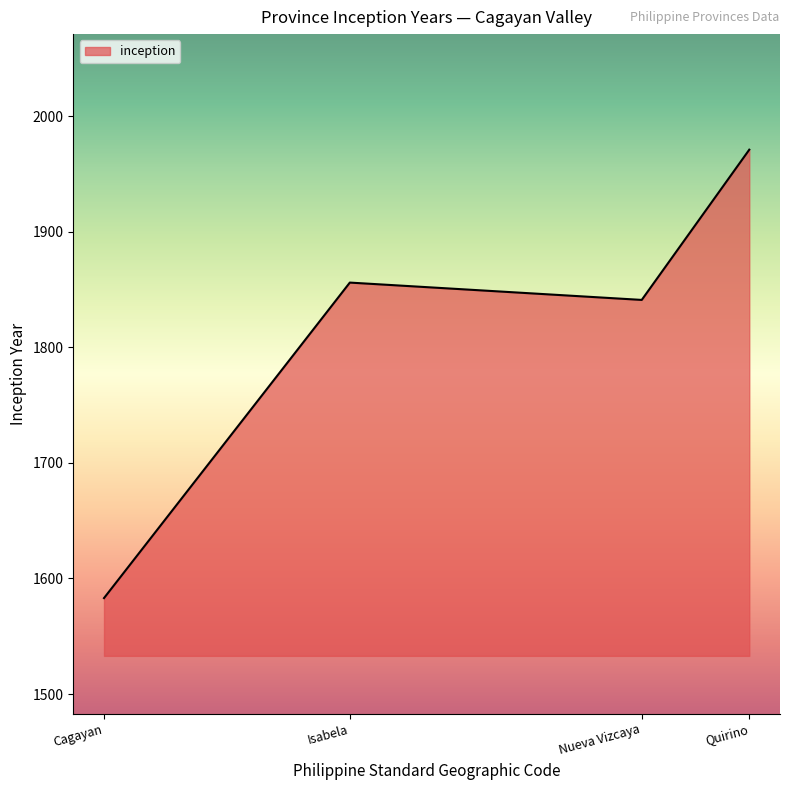

True or false: the data has more than 0 interior local peaks.

True